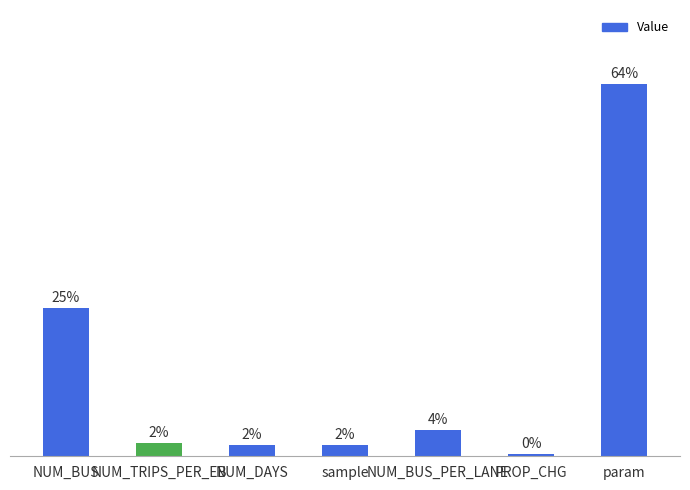

What is the difference between the second highest and second lowest values?

23.6